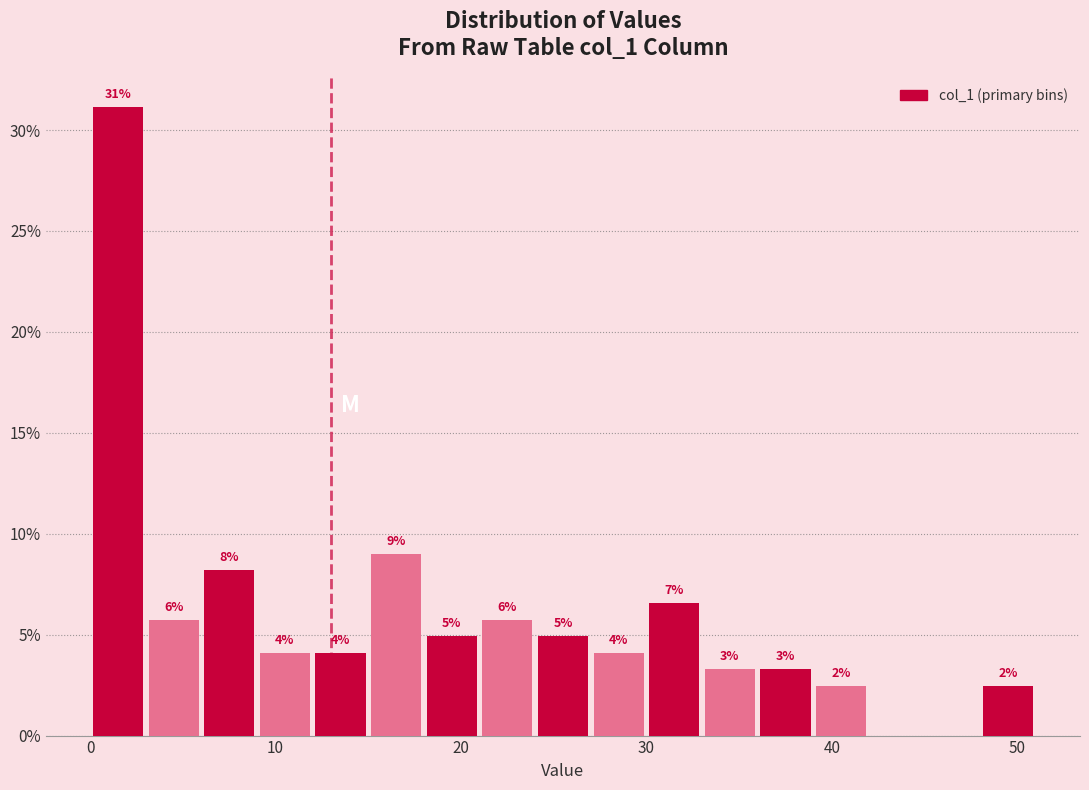

Read against the x-axis, roughly where is the centre of the tallest bar?

2